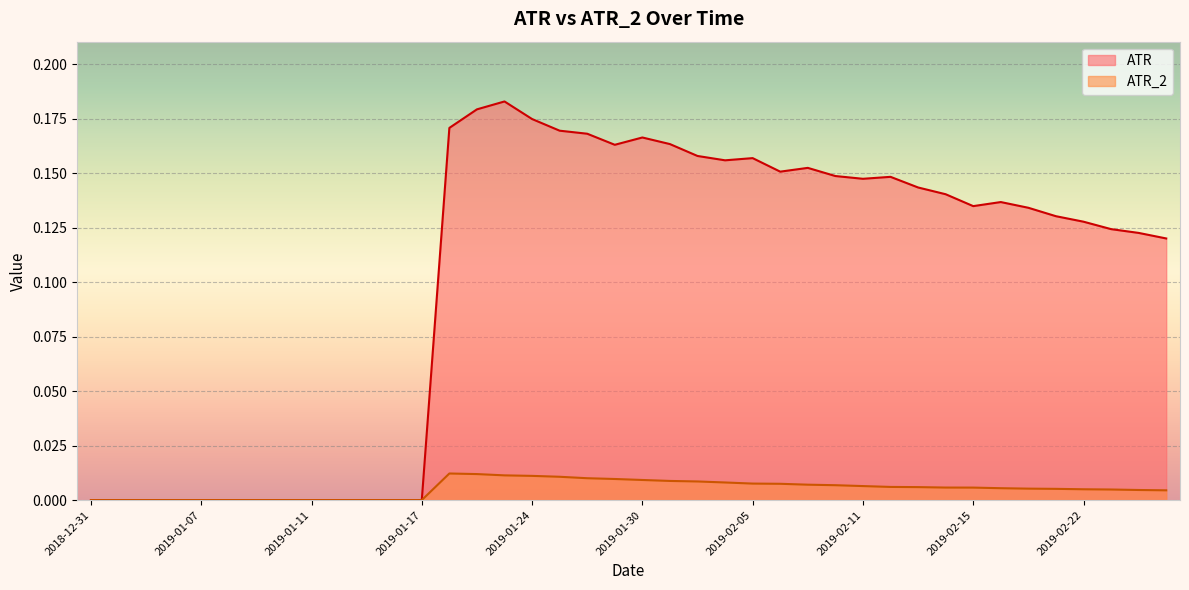

How many interior local peaks does the ATR_2 series have?

1